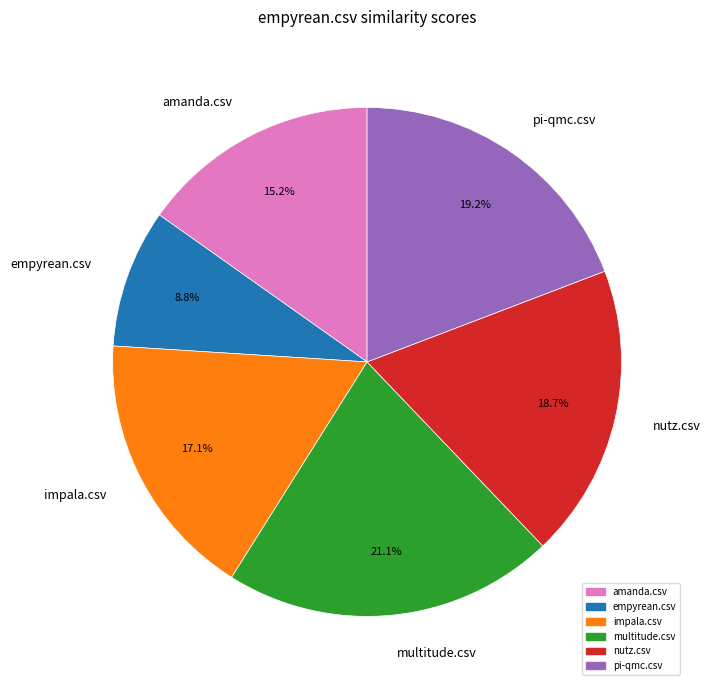

Rank the categories by value from lowest to highest.

empyrean.csv, amanda.csv, impala.csv, nutz.csv, pi-qmc.csv, multitude.csv